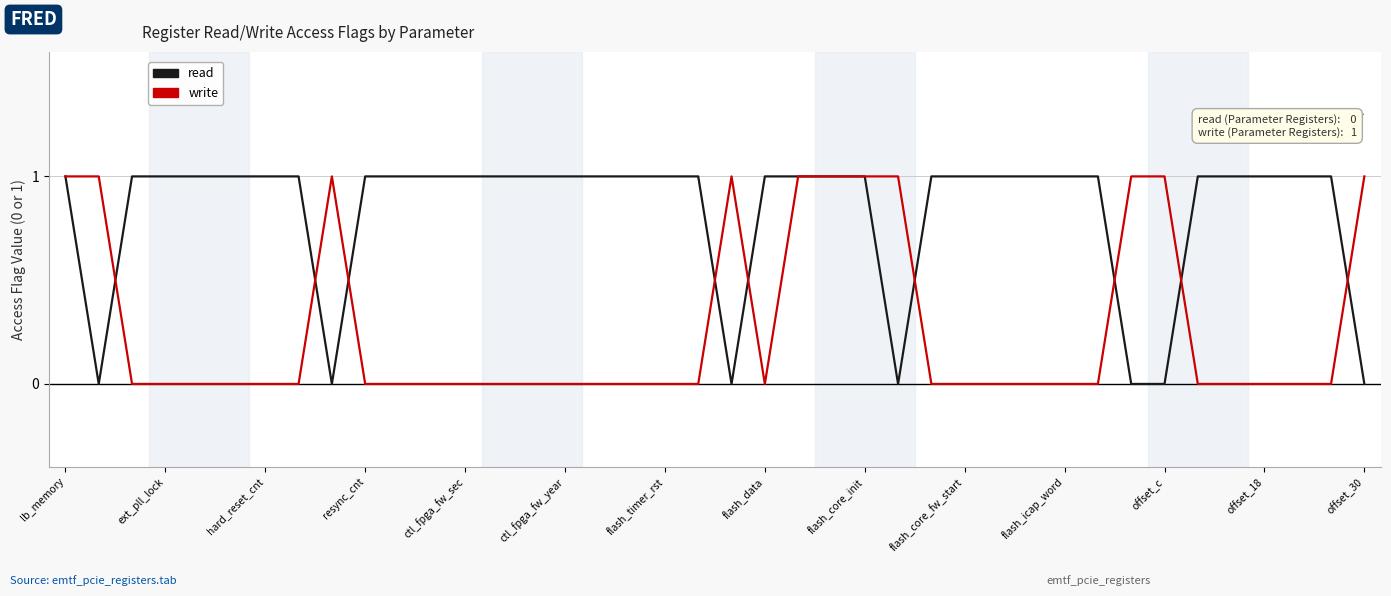

Is this an area chart (filled region under the line)?

No